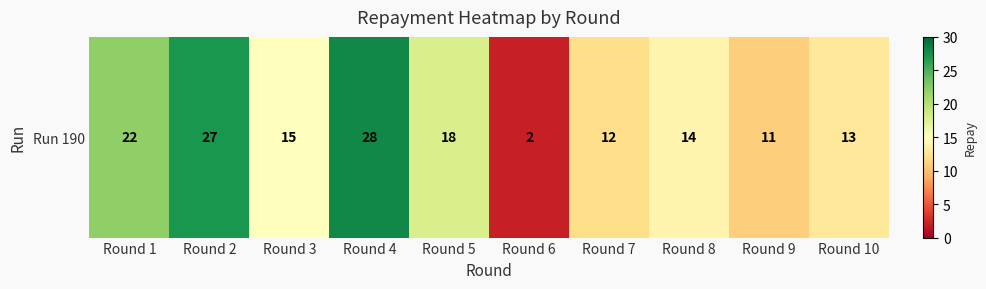

Read the value at Round 8.

14